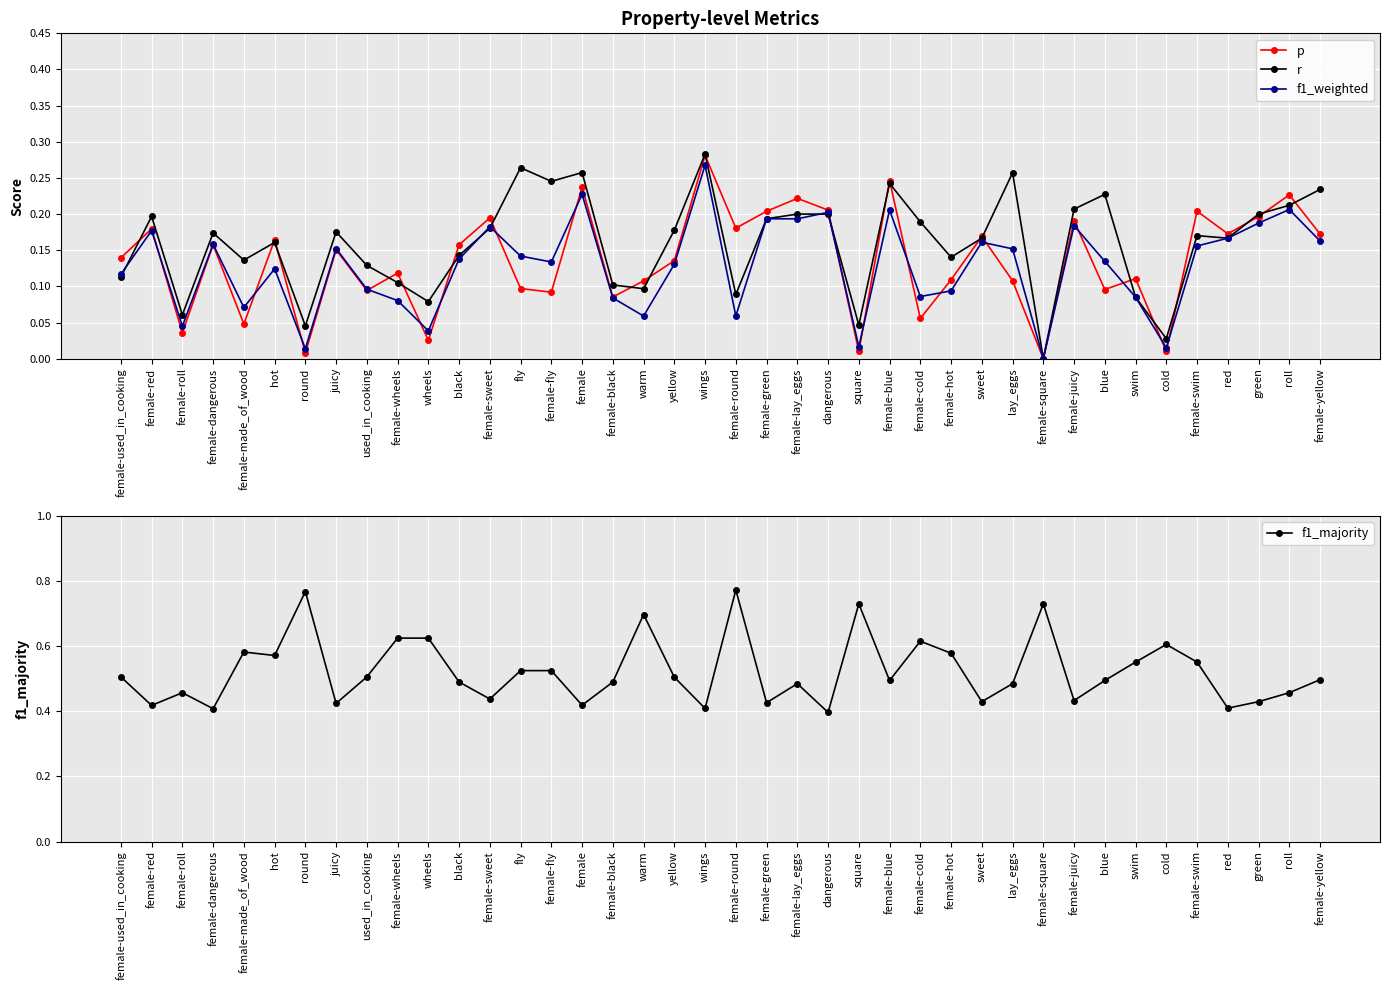

Is this an area chart (filled region under the line)?

No